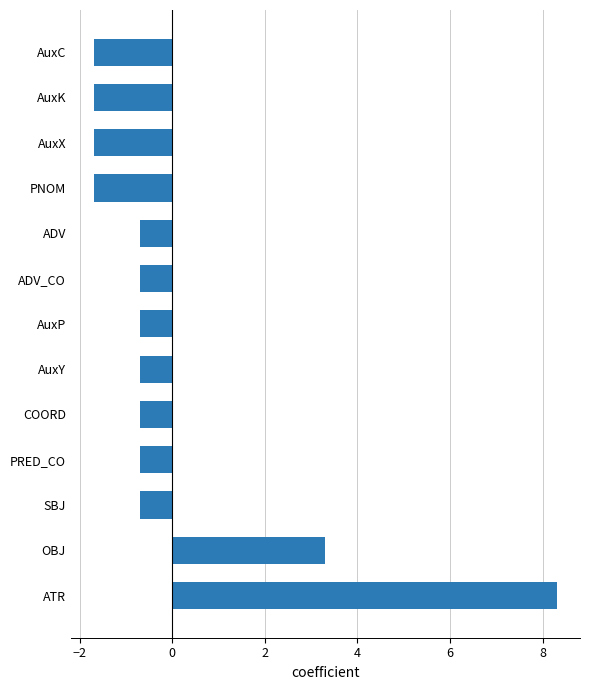

Reading bottom to top, extract all data points from this chart.

8.3	3.3	-0.7	-0.7	-0.7	-0.7	-0.7	-0.7	-0.7	-1.7	-1.7	-1.7	-1.7